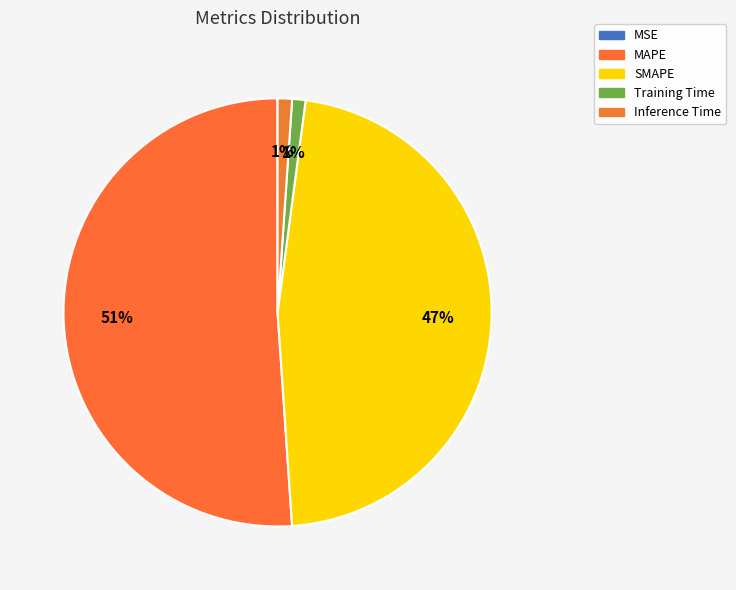

Which slice is the largest?

MAPE